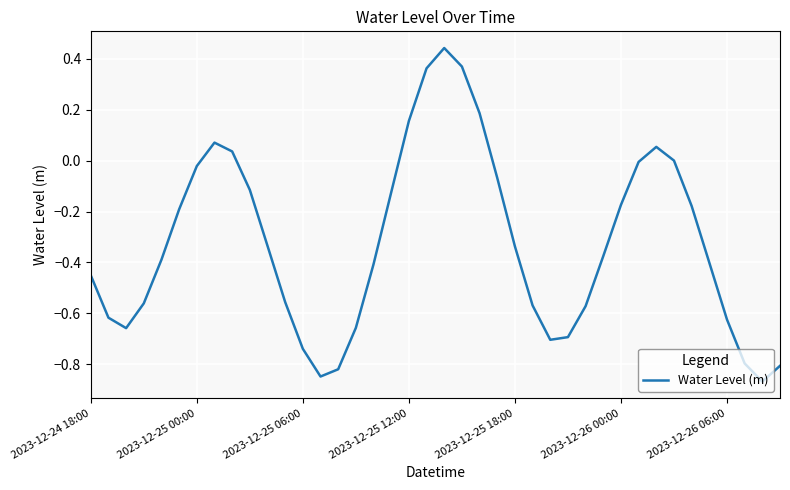

What is the difference between the maximum and minimum values?

1.3